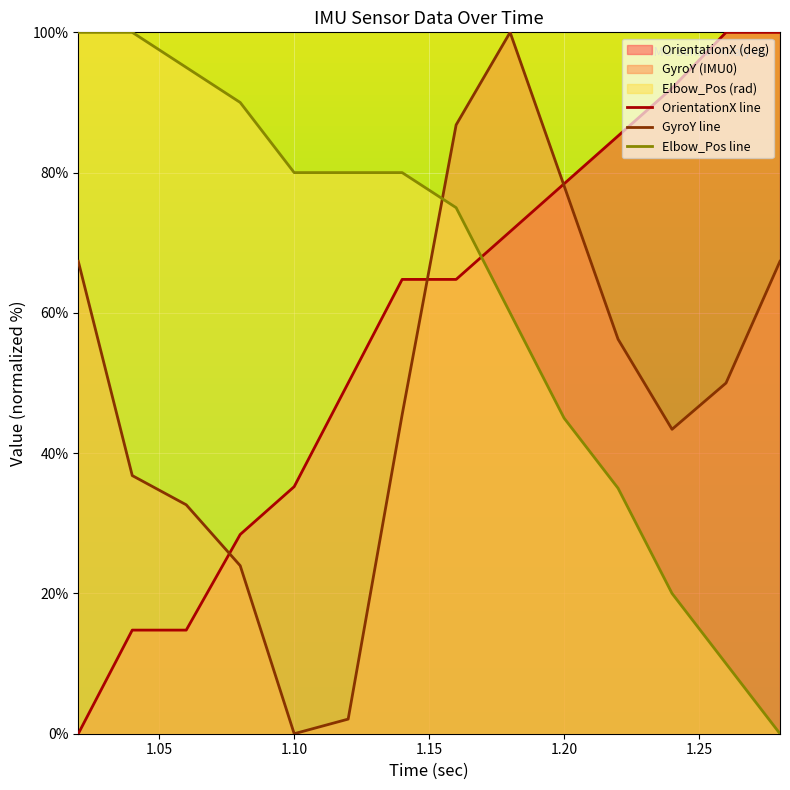

Which series has the largest total across all categories?

Elbow_Pos line